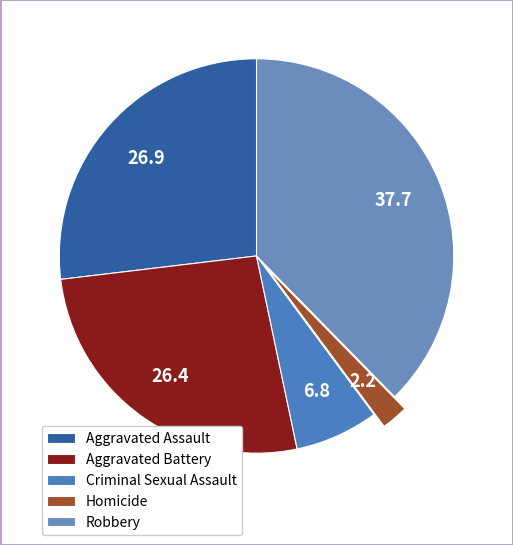

Count the number of slices in the pie.

5